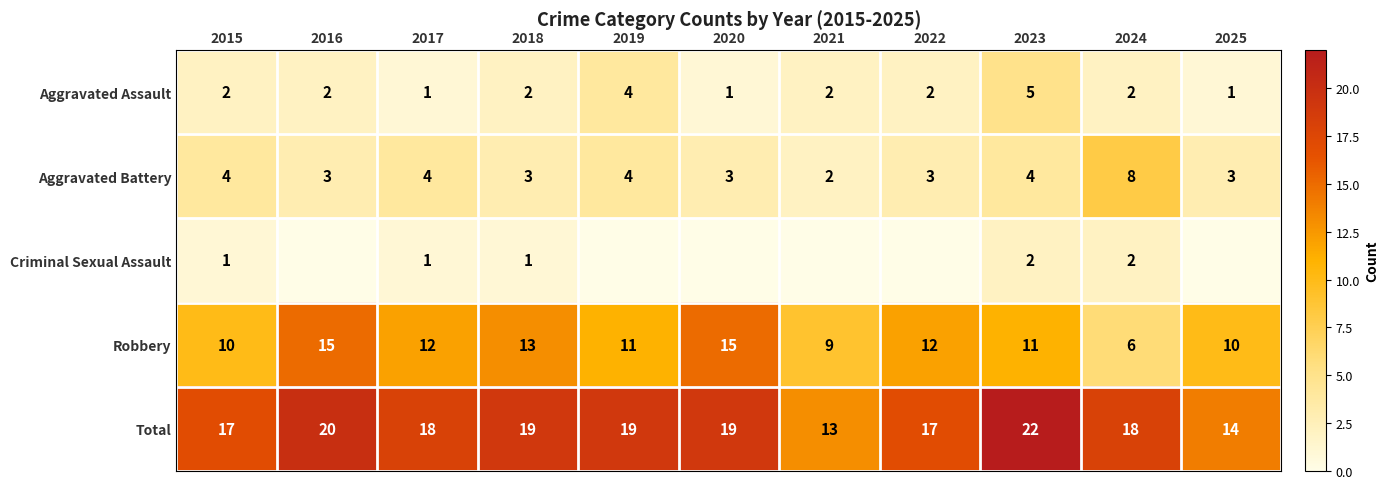

The Robbery series shows 11 at 2023. True or false?

True